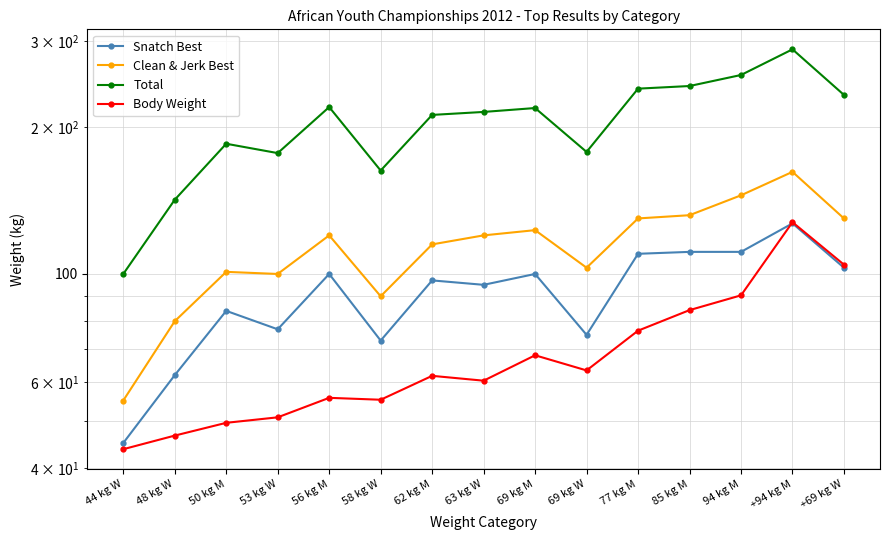

What is the maximum value shown in the chart?

289.0